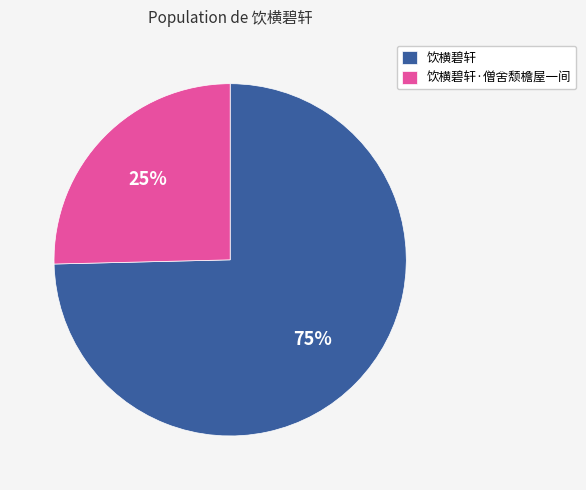

To the nearest percent, what percentage of the pie is 饮横碧轩·僧舍颓檐屋一间?

25%